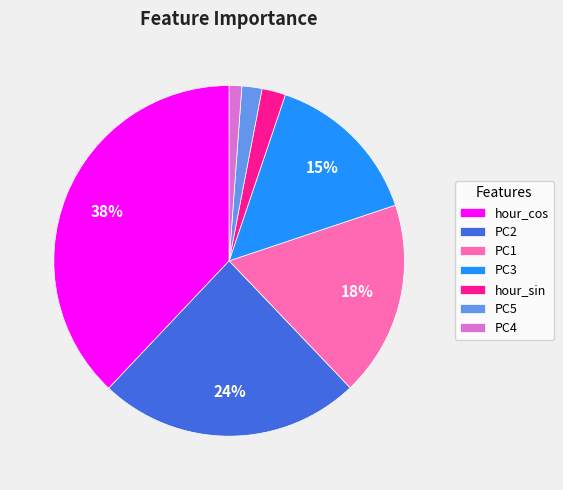

Is there any slice that represents more than half of the pie?

No